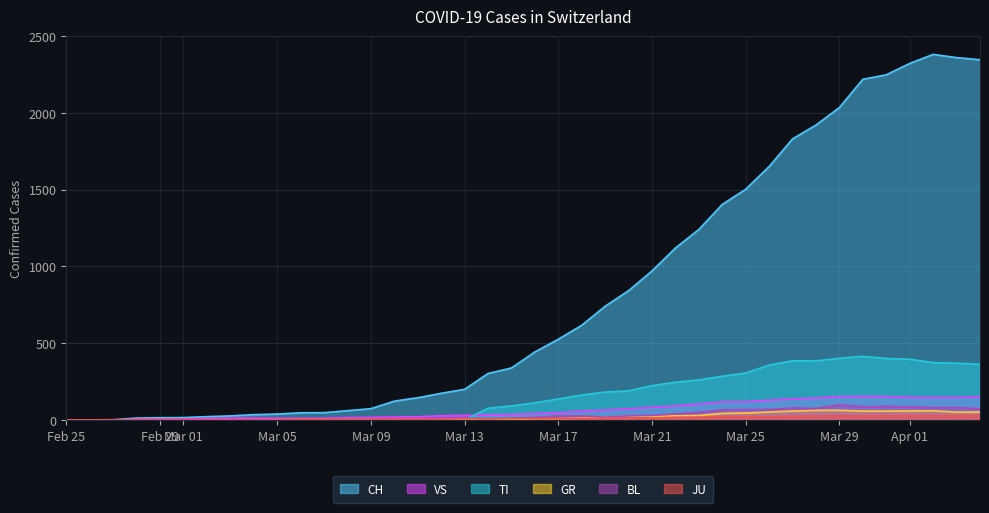

What is the highest value of the CH series?

2381